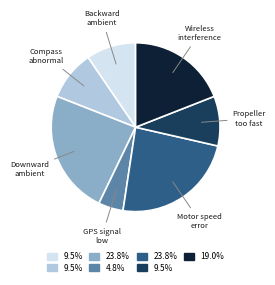

Is there any slice that represents more than half of the pie?

No